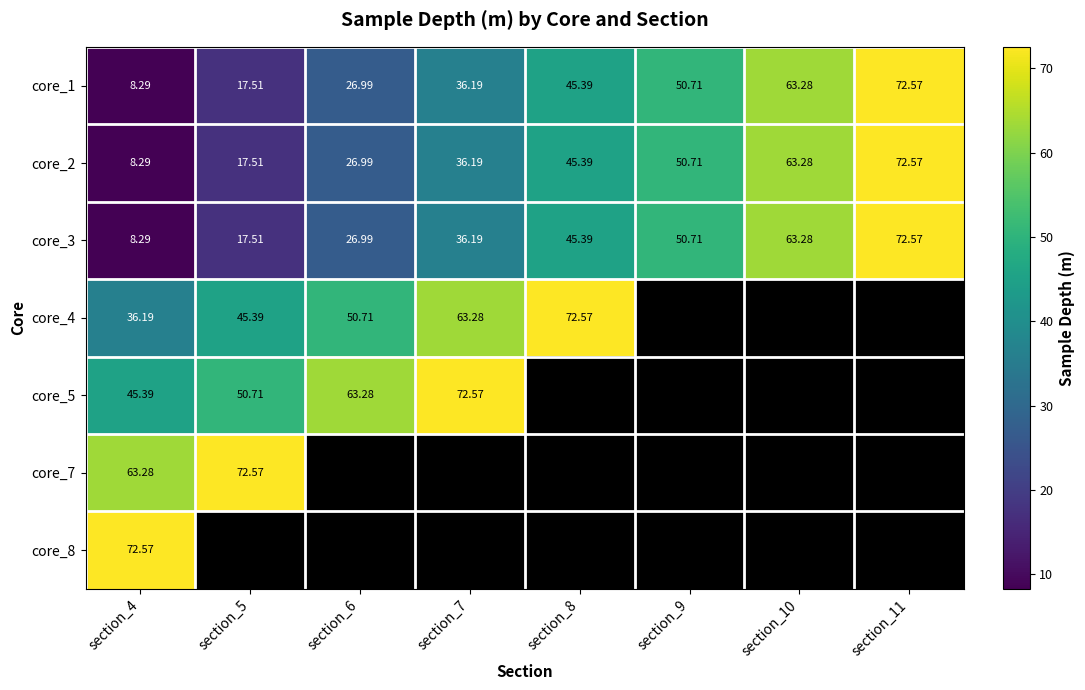

What is the spread (max minus min) of values at section_4?

64.3